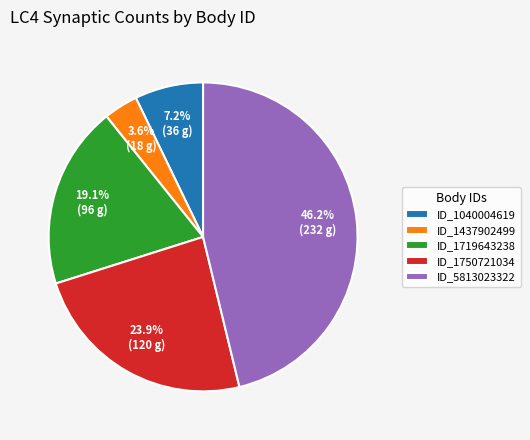

To the nearest percent, what is the difference between the largest and smallest slice percentages?

43%